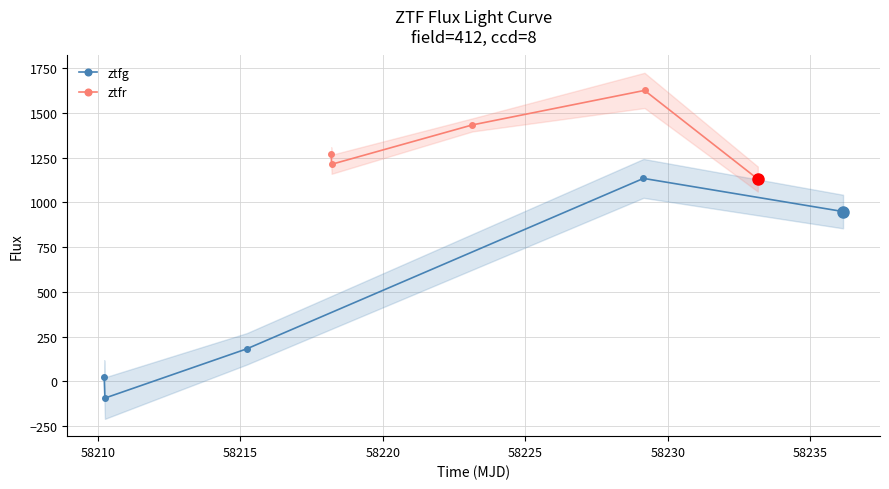

In ztfg, how many points are lower than both neighbors (excluding endpoints)?

1